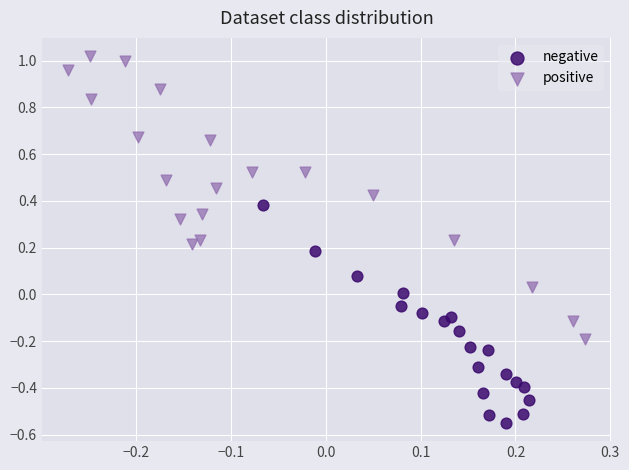

Which series has the widest spread of Y values?

positive